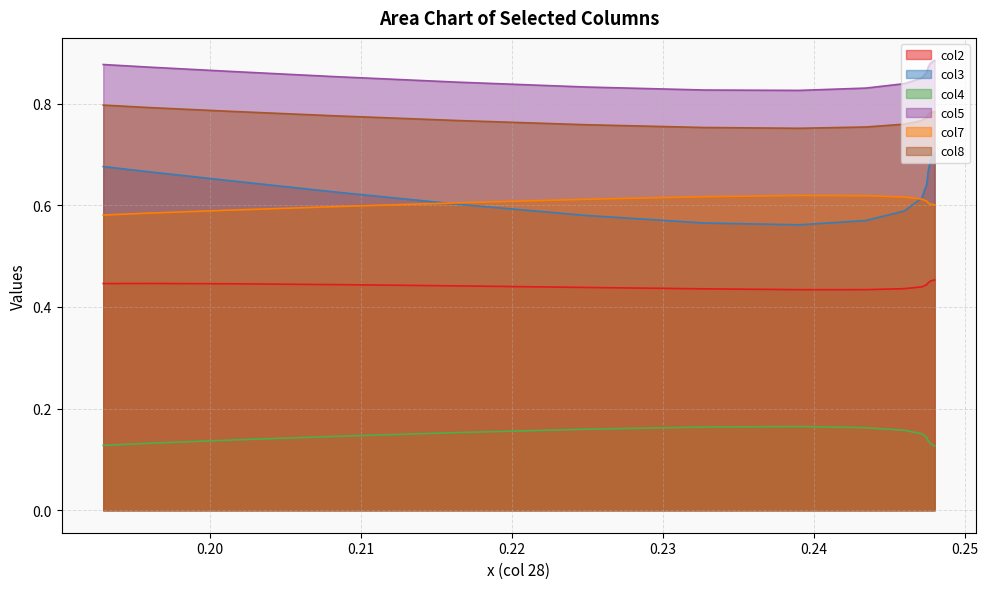

Which series has the largest total across all categories?

col5